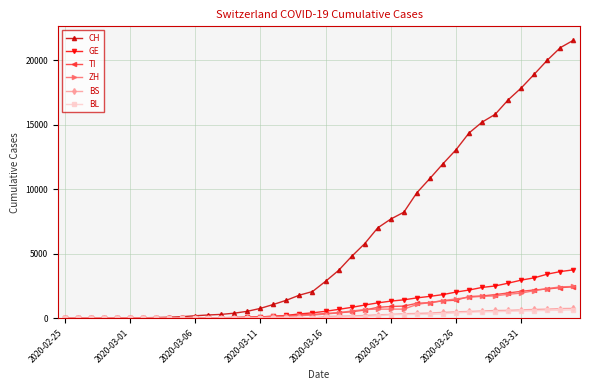

What is the maximum value shown in the chart?

21535